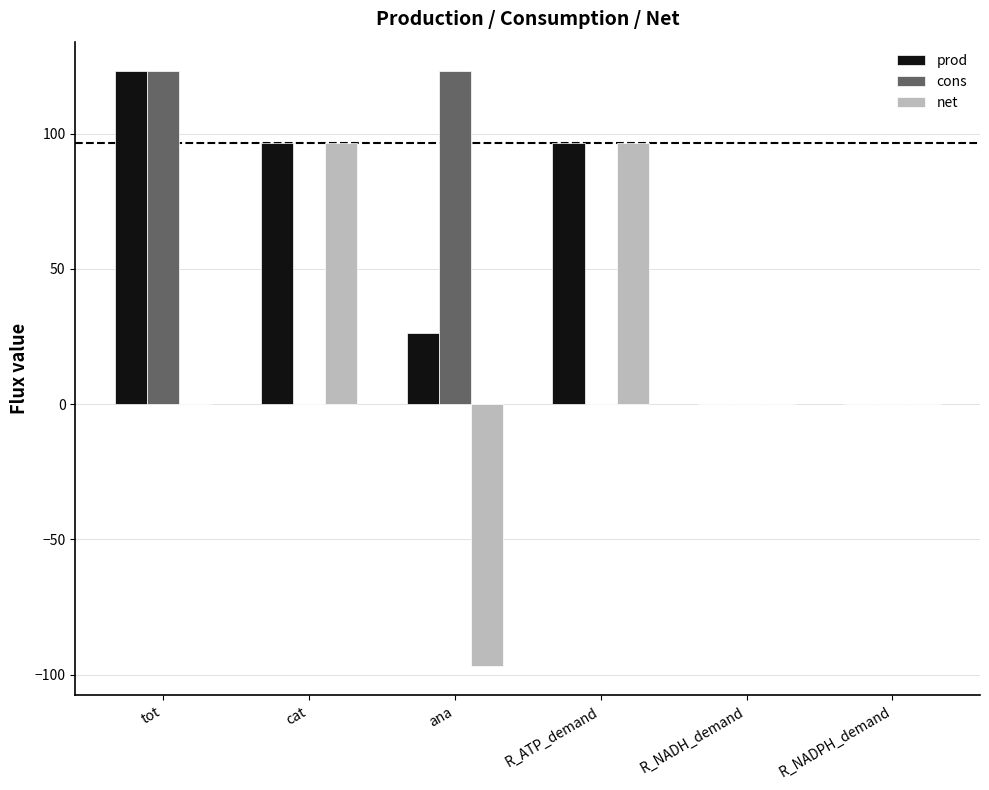

Count the number of categories in the chart.

6